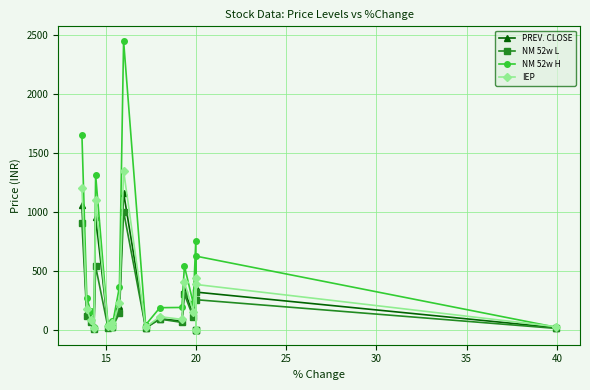

The NM 52w H series shows 57.9 at 12. True or false?

False